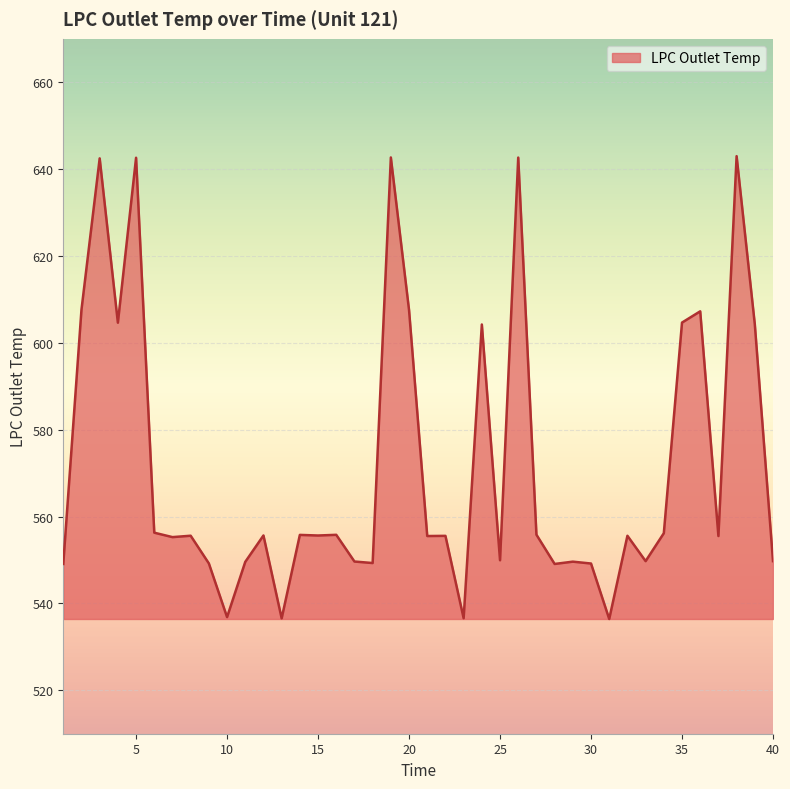

What is the maximum value shown in the chart?

643.0